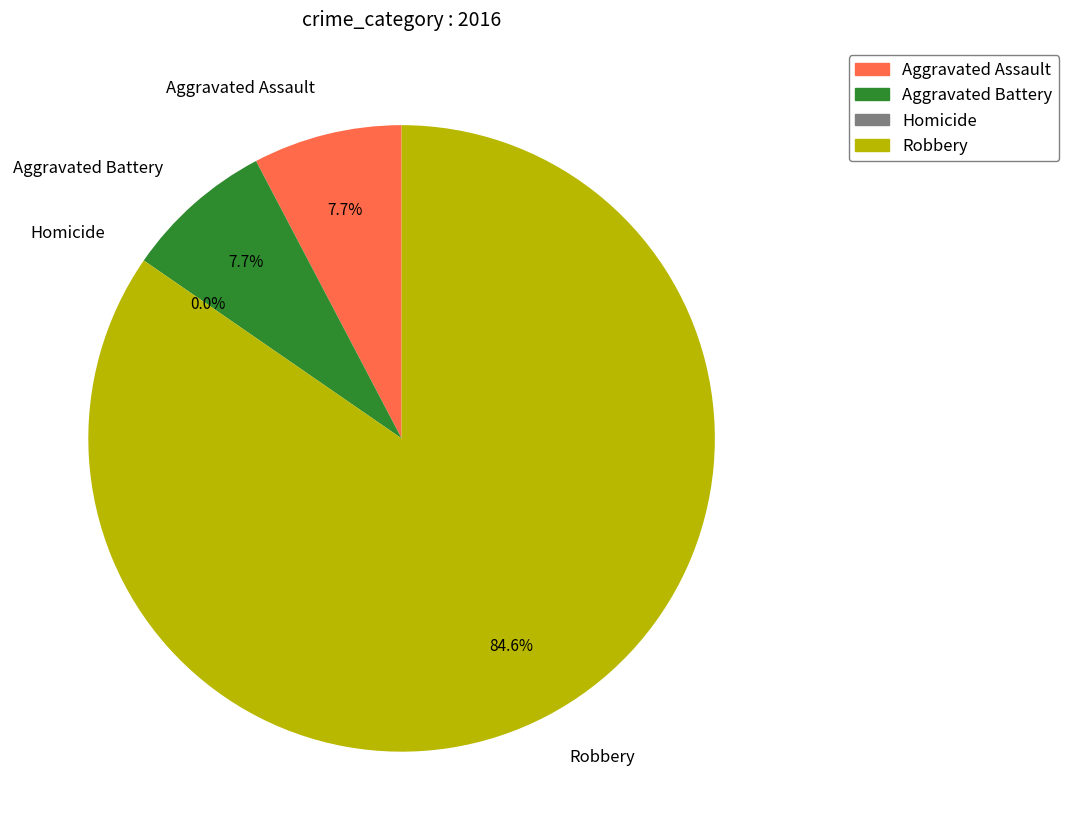

How many slices are in this pie chart?

4